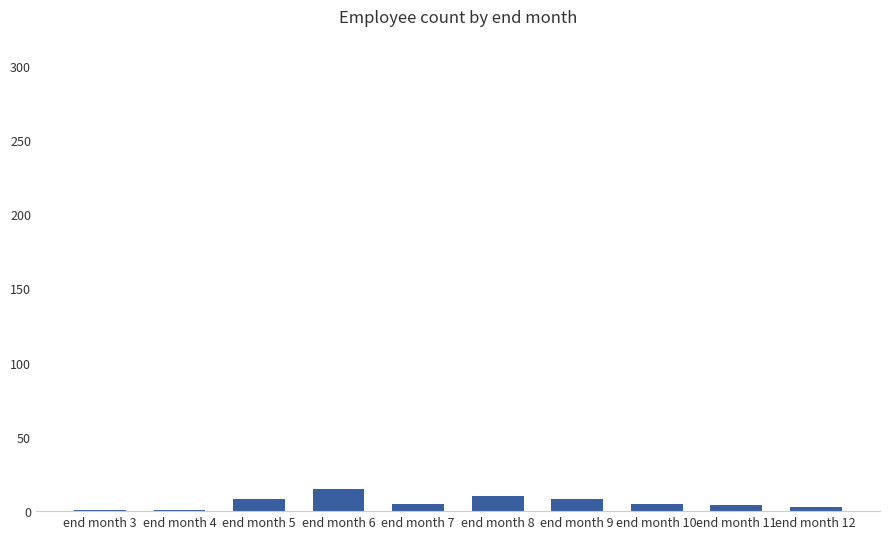

What is the minimum value shown in the chart?

1